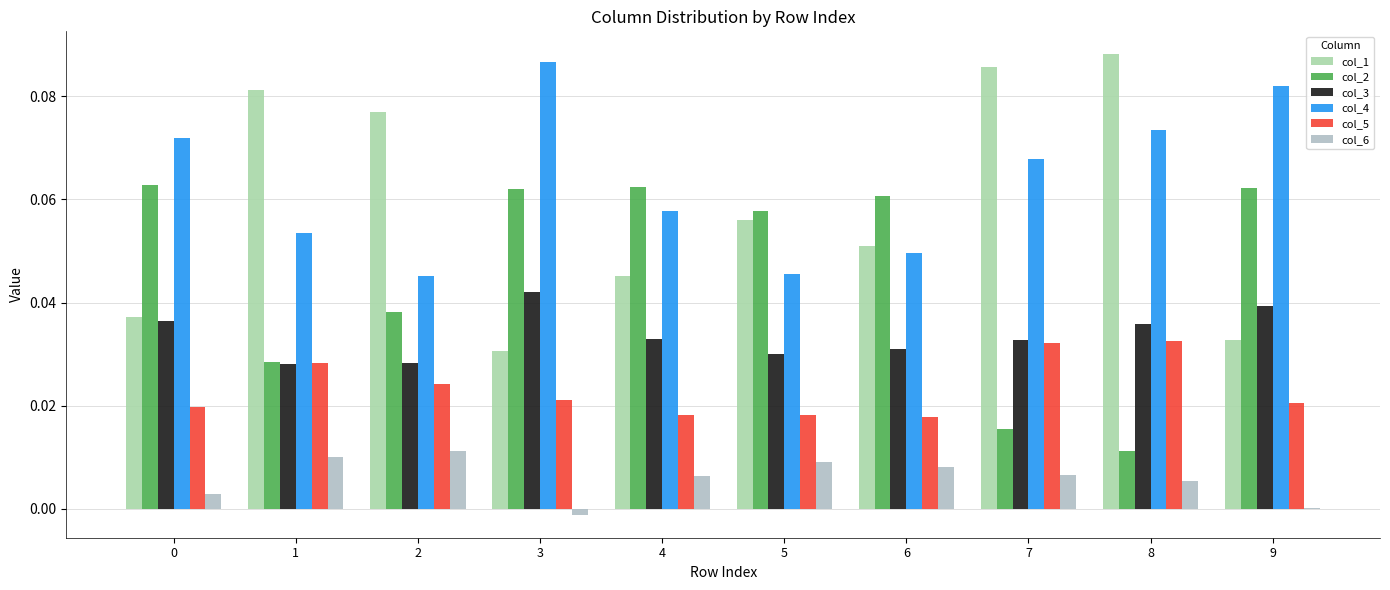

How many groups of bars are there?

10